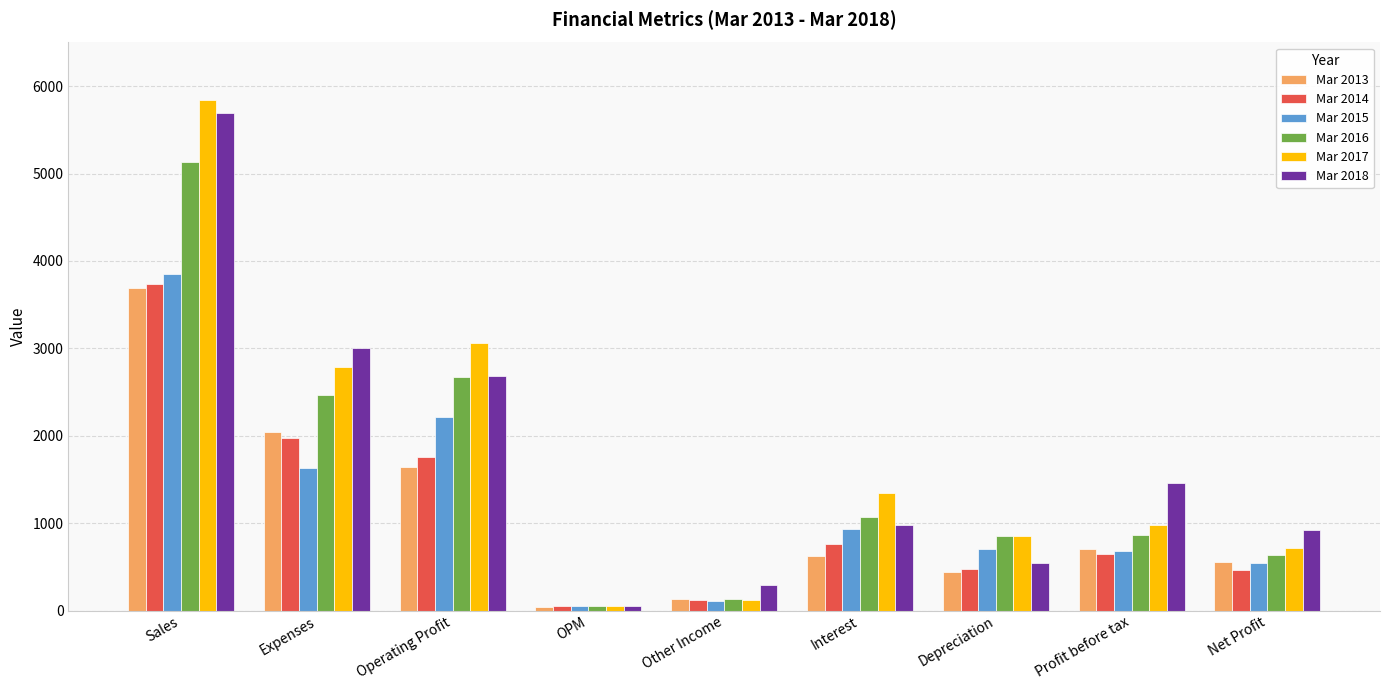

Are the bars grouped side by side (vs. stacked)?

Yes